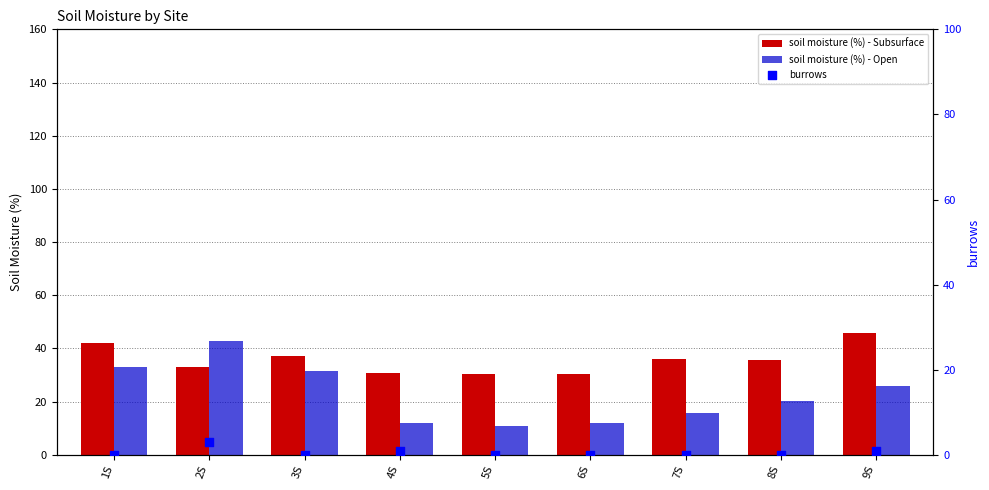

Is the value of soil moisture (%) - Subsurface at 9S greater than the value of burrows at 1S?

Yes